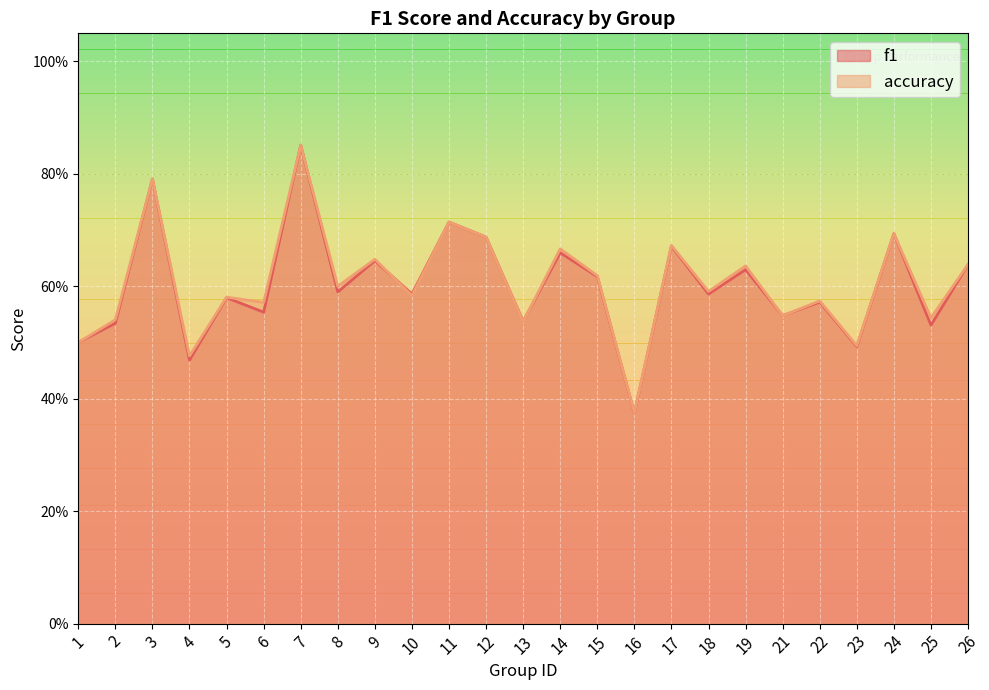

Rank the series by their maximum value, from highest to lowest.

f1, accuracy